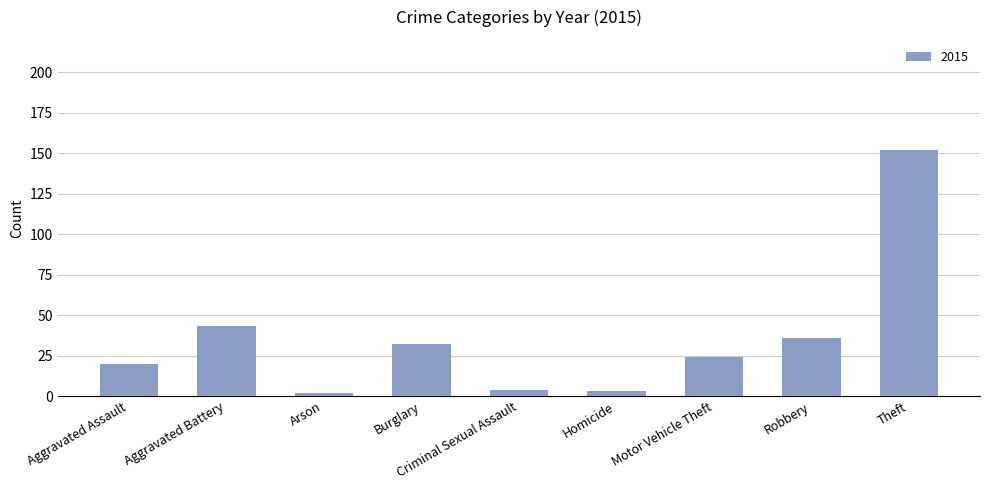

What is the average value?

35